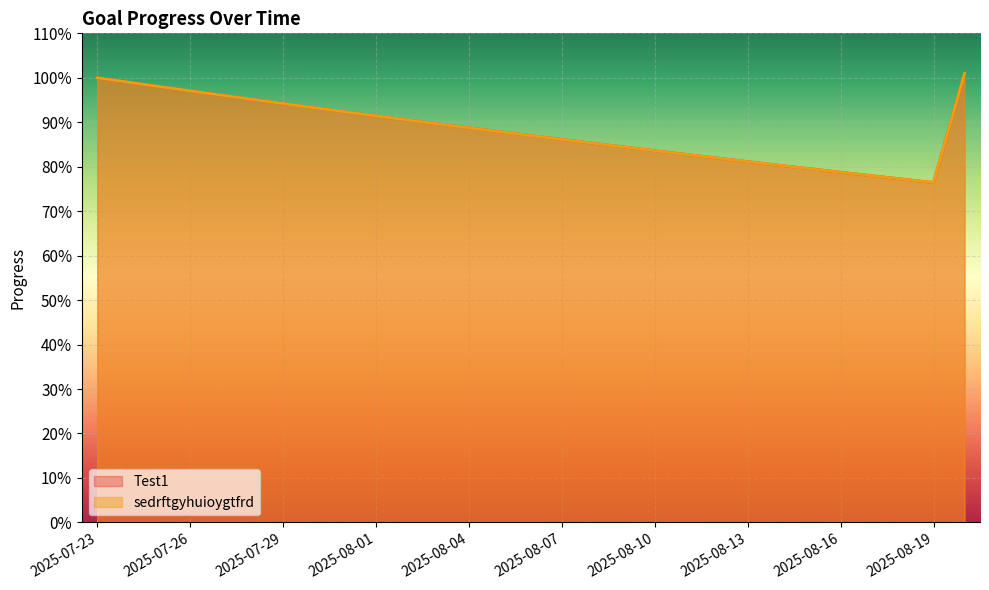

What is the difference between the Test1 values at 2025-07-24 and 2025-08-07?

0.1